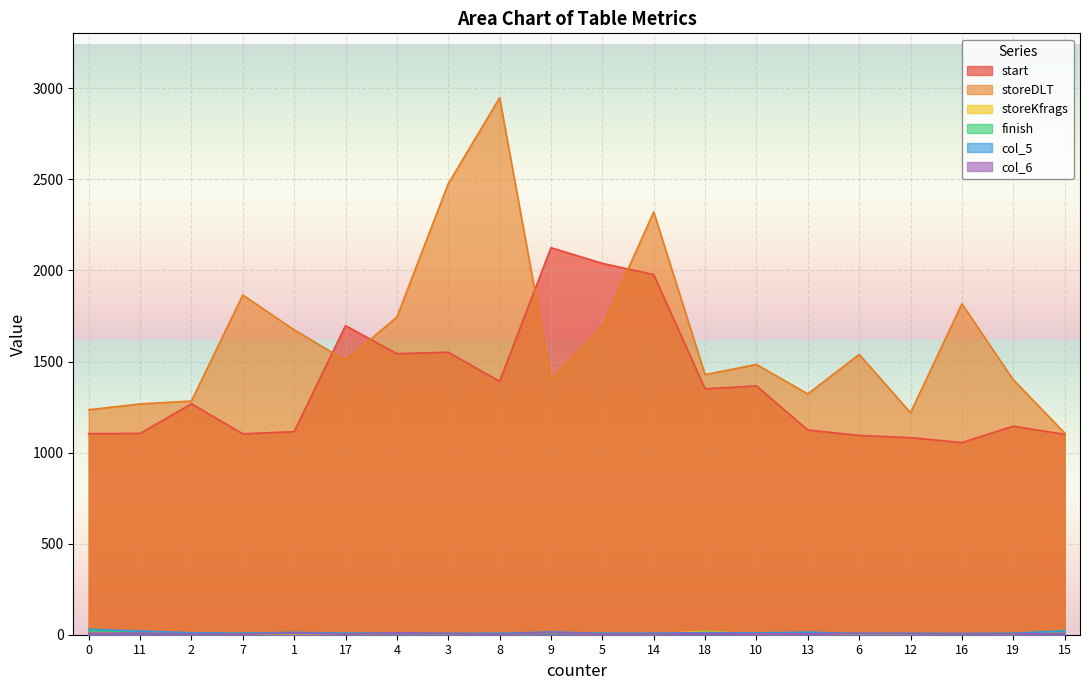

What is the value of the col_6 point at the 13th from the left?

7